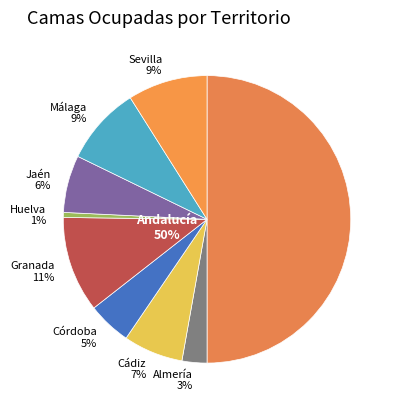

Which slice is the smallest?

Huelva